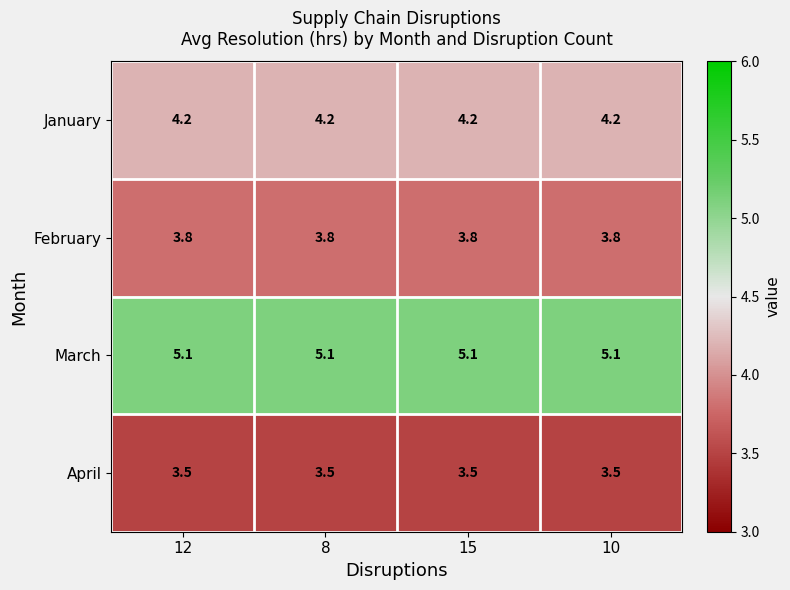

What is the spread (max minus min) of values at 12?

1.6